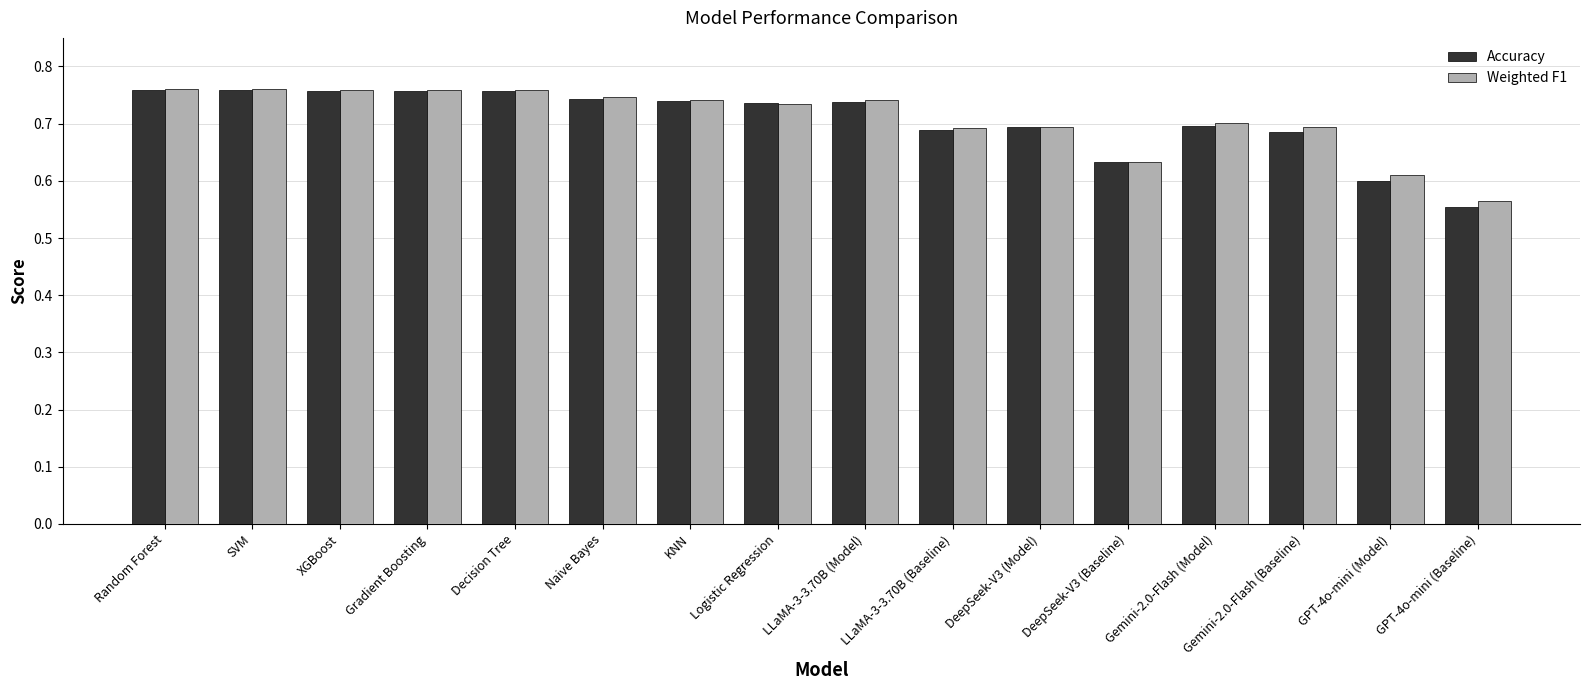

True or false: Weighted F1 has a value of 0.7 at Logistic Regression.

True